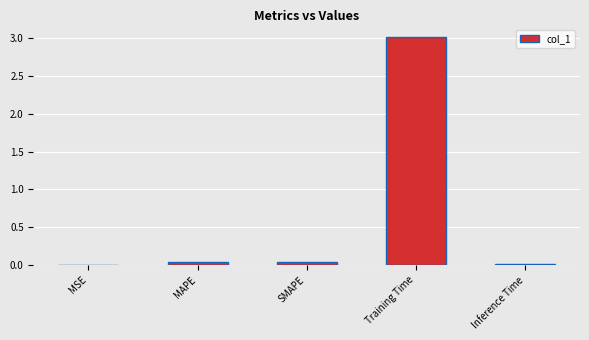

Read the value at Training Time.

3.0